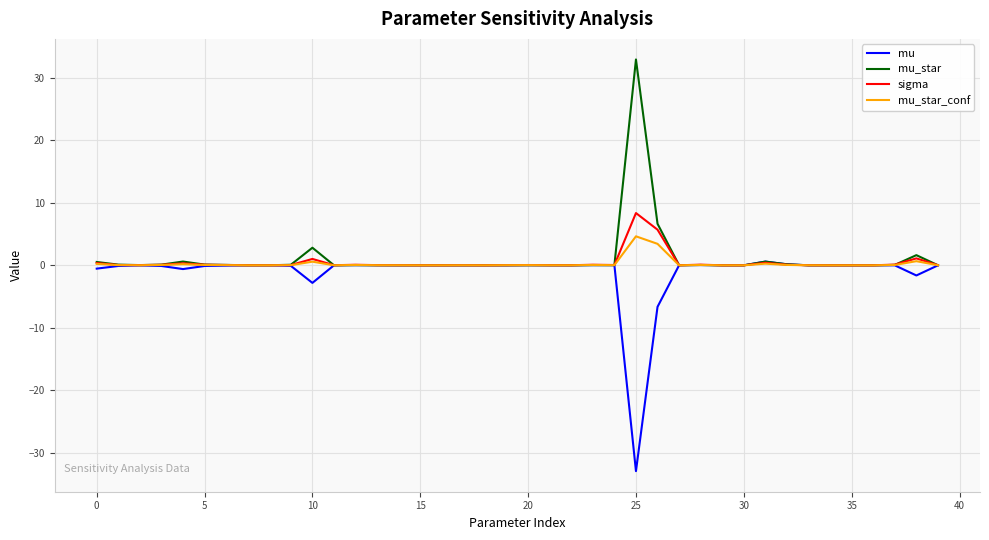

What is the minimum value shown in the chart?

-33.0